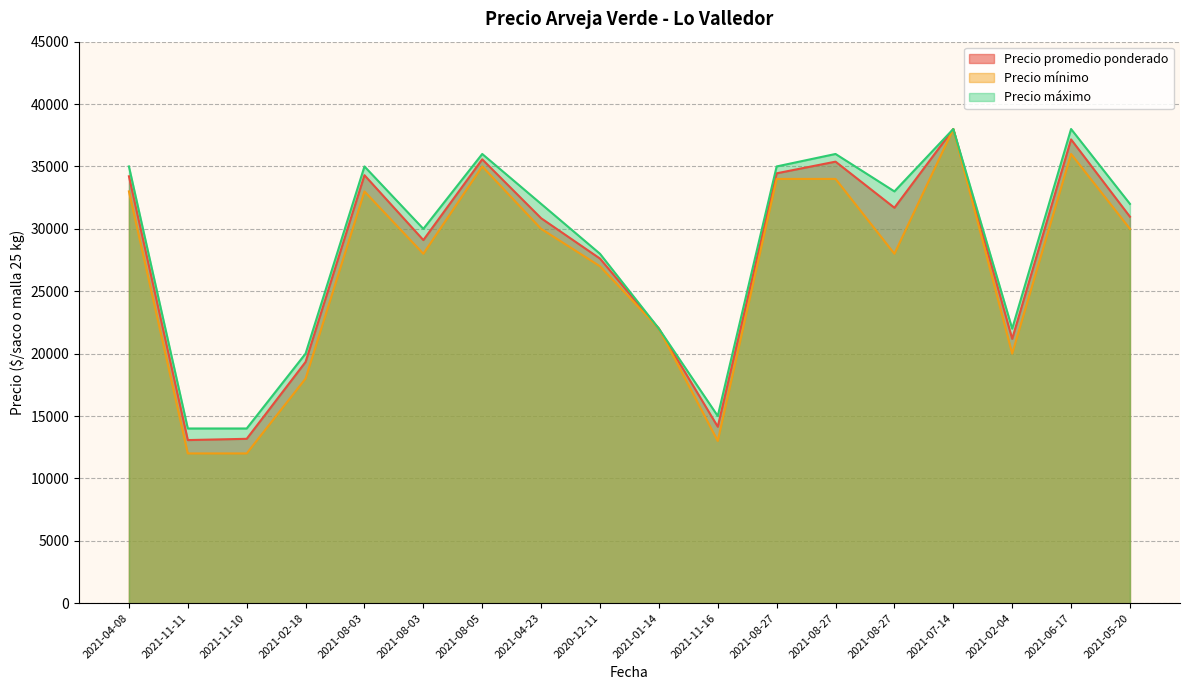

What is the sum of the Precio máximo values at 2021-11-10 and 2021-02-18?

34000